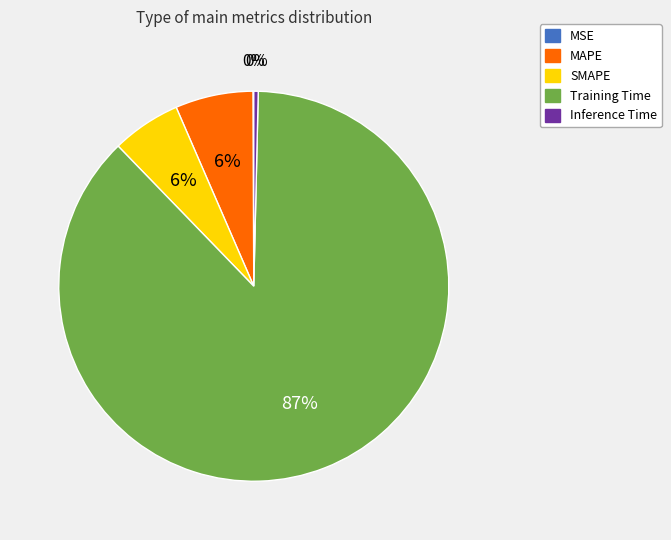

What is the largest slice in the pie chart?

Training Time